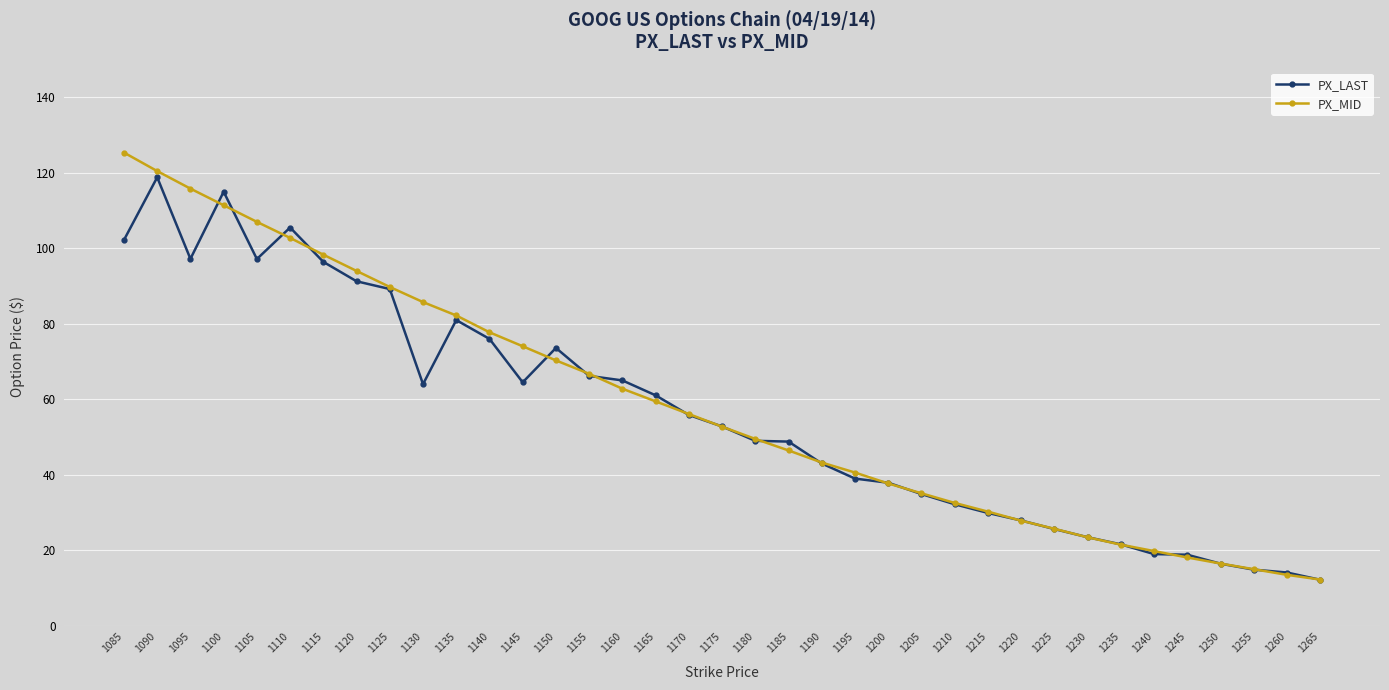

Is the value of PX_LAST at 1155 greater than the value of PX_MID at 1135?

No